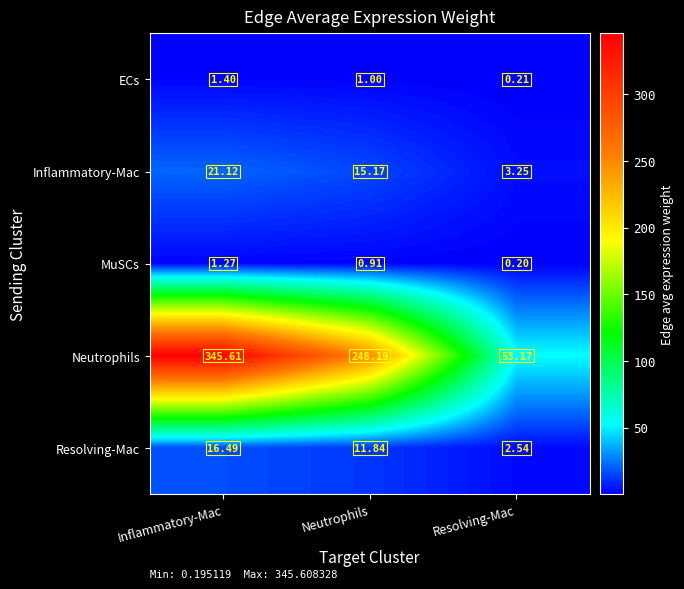

Between Neutrophils and Resolving-Mac, which series saw the biggest shift?

Neutrophils